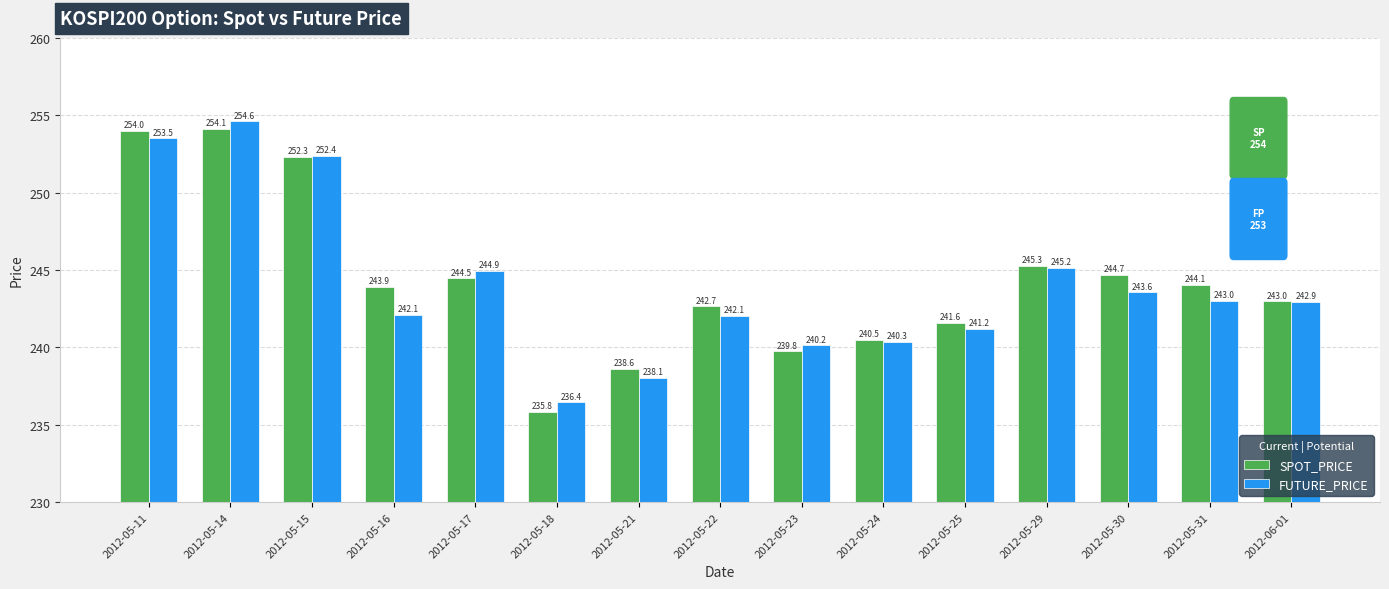

What is the highest value of the FUTURE_PRICE series?

254.6